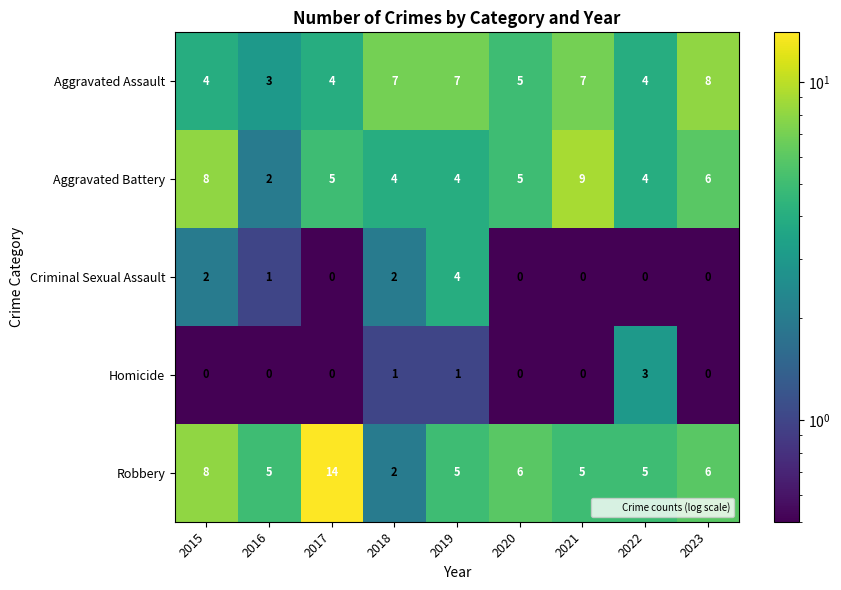

What is the spread (max minus min) of values at 2015?

8